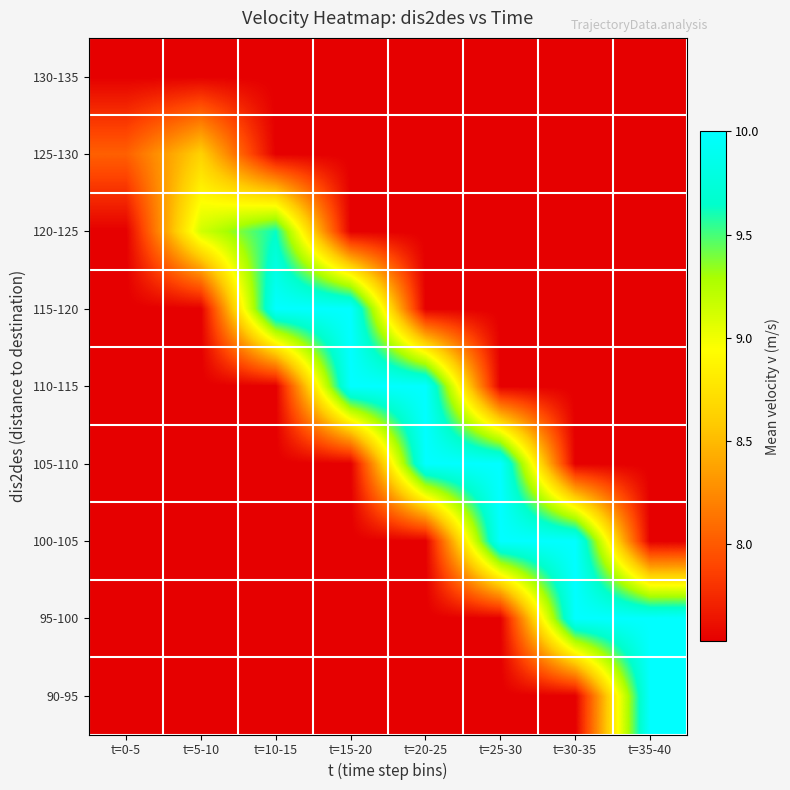

Reading right to left, what are all the values shown in this chart?

130-135: t=35-40=7.5	t=30-35=7.5	t=25-30=7.5	t=20-25=7.5	t=15-20=7.5	t=10-15=7.5	t=5-10=7.5	t=0-5=7.5
125-130: t=35-40=7.5	t=30-35=7.5	t=25-30=7.5	t=20-25=7.5	t=15-20=7.5	t=10-15=7.5	t=5-10=8.6	t=0-5=8.0
120-125: t=35-40=7.5	t=30-35=7.5	t=25-30=7.5	t=20-25=7.5	t=15-20=7.5	t=10-15=9.6	t=5-10=9.1	t=0-5=7.5
115-120: t=35-40=7.5	t=30-35=7.5	t=25-30=7.5	t=20-25=7.5	t=15-20=10.0	t=10-15=10.0	t=5-10=7.5	t=0-5=7.5
110-115: t=35-40=7.5	t=30-35=7.5	t=25-30=7.5	t=20-25=10.0	t=15-20=10.0	t=10-15=7.5	t=5-10=7.5	t=0-5=7.5
105-110: t=35-40=7.5	t=30-35=7.5	t=25-30=10.0	t=20-25=10.0	t=15-20=7.5	t=10-15=7.5	t=5-10=7.5	t=0-5=7.5
100-105: t=35-40=7.5	t=30-35=10.0	t=25-30=10.0	t=20-25=7.5	t=15-20=7.5	t=10-15=7.5	t=5-10=7.5	t=0-5=7.5
95-100: t=35-40=10.0	t=30-35=10.0	t=25-30=7.5	t=20-25=7.5	t=15-20=7.5	t=10-15=7.5	t=5-10=7.5	t=0-5=7.5
90-95: t=35-40=10.0	t=30-35=7.5	t=25-30=7.5	t=20-25=7.5	t=15-20=7.5	t=10-15=7.5	t=5-10=7.5	t=0-5=7.5